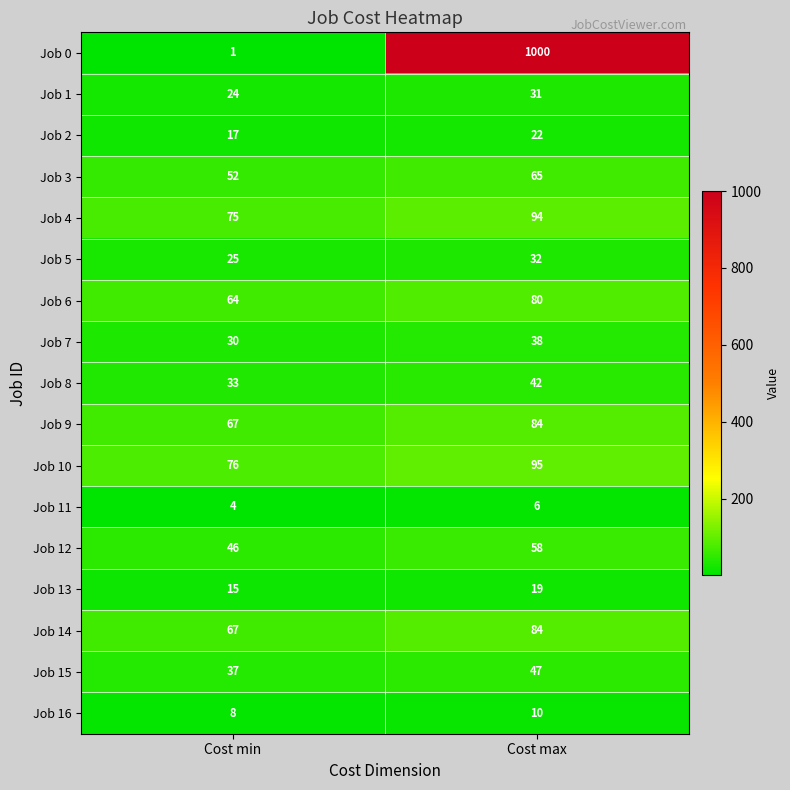

At which label is Job 10 closest to 85?

Cost min